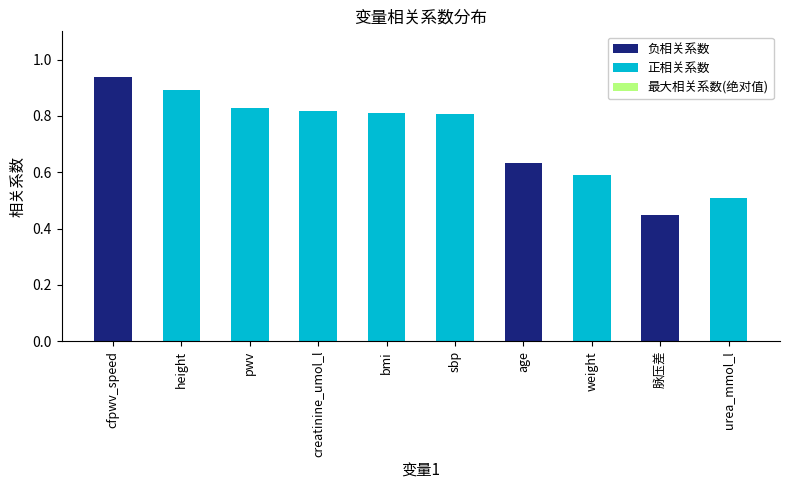

What is the sum of all 负相关系数 values?

2.0